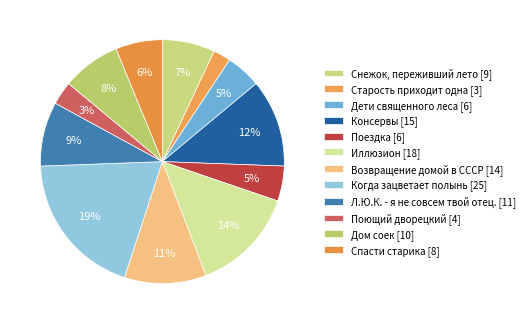

How many slices are in this pie chart?

12